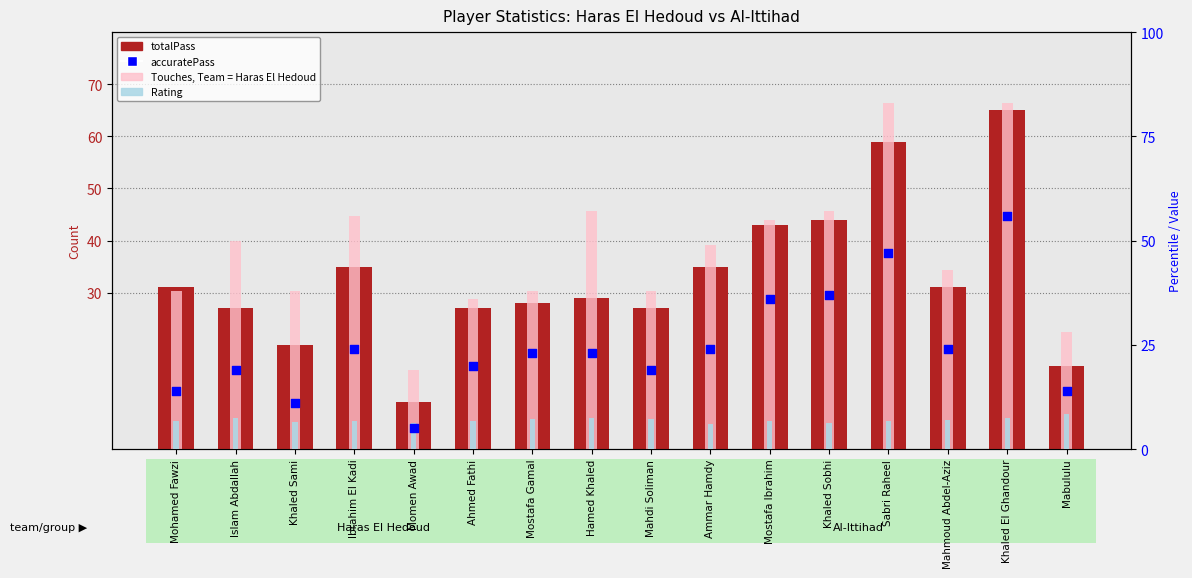

Which series reaches the minimum Y coordinate?

accuratePass